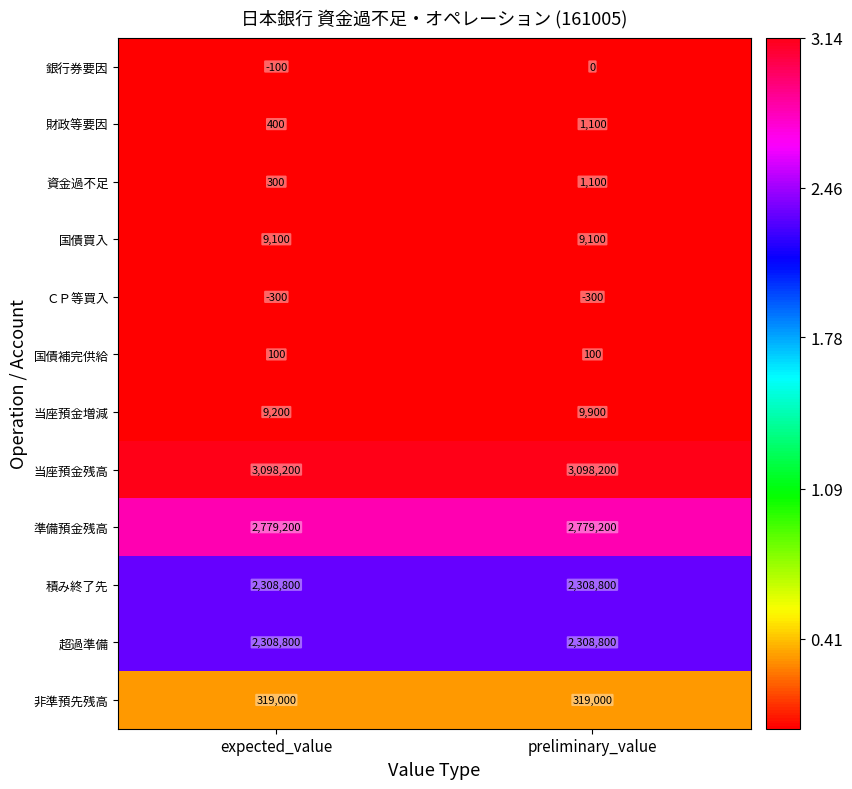

What is the lowest value of the 準備預金残高 series?

2779200